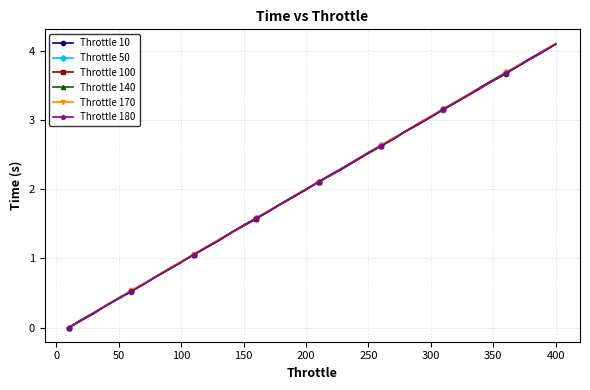

What is the value of the Throttle 180 point at the 26th from the left?

2.6